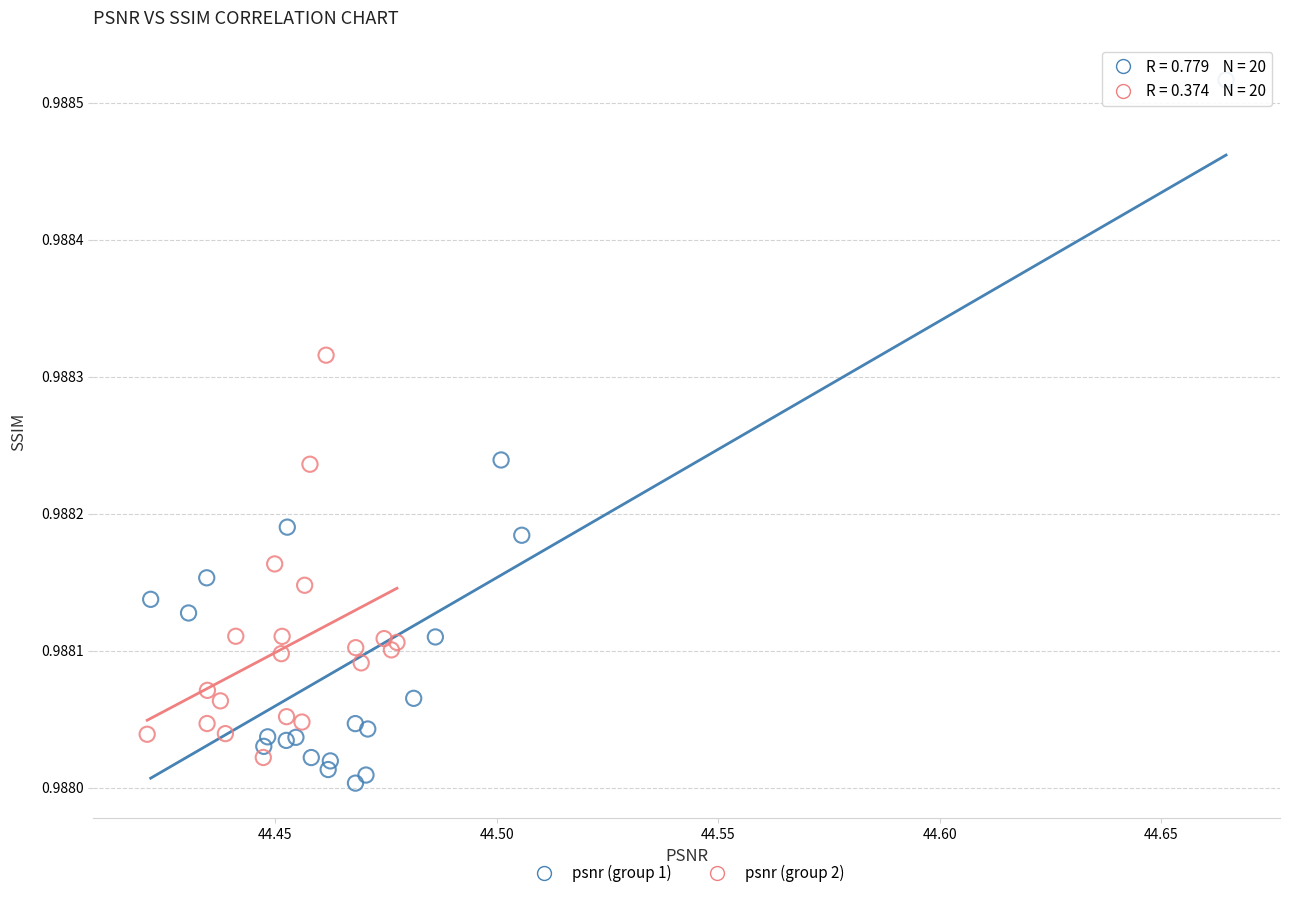

Which series has the largest Y range (max minus min)?

psnr (group 1)